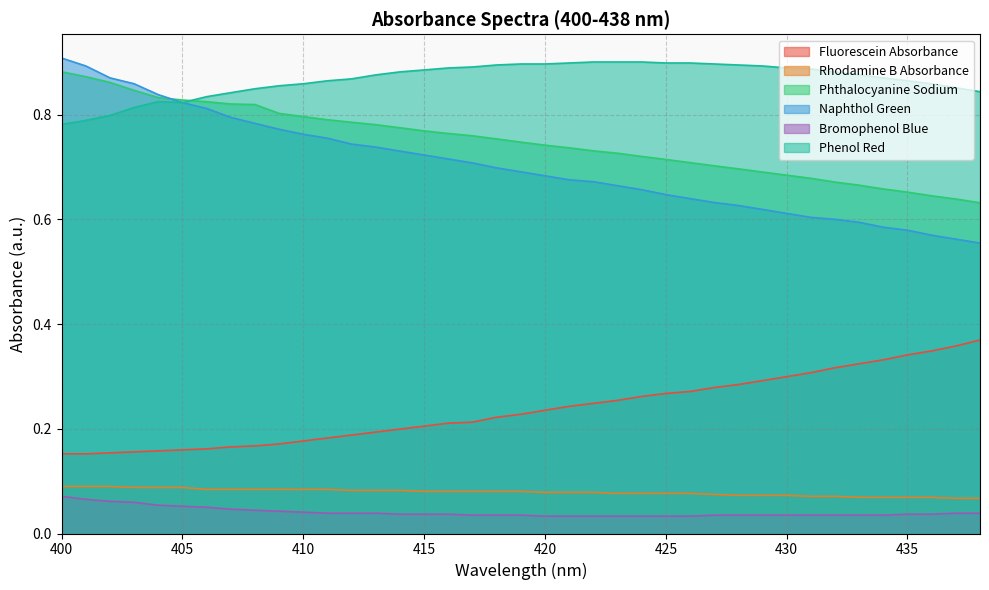

True or false: Bromophenol Blue and Phthalocyanine Sodium cross at least once.

False